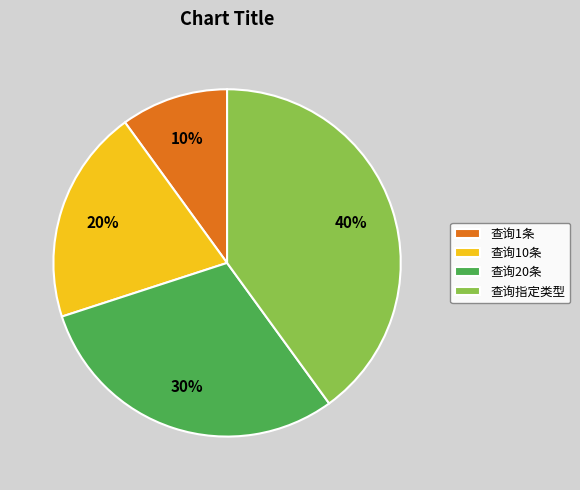

To the nearest percent, what is the combined percentage of 查询10条 and 查询指定类型?

60%